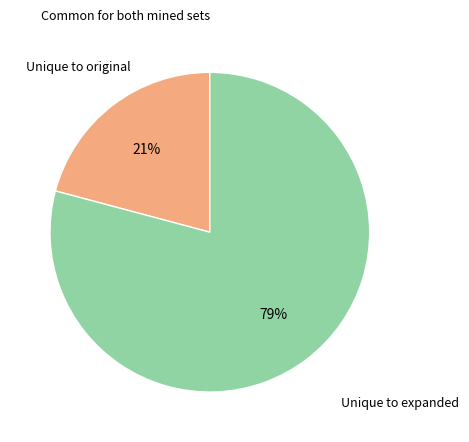

To the nearest percent, what is the average slice percentage?

33%